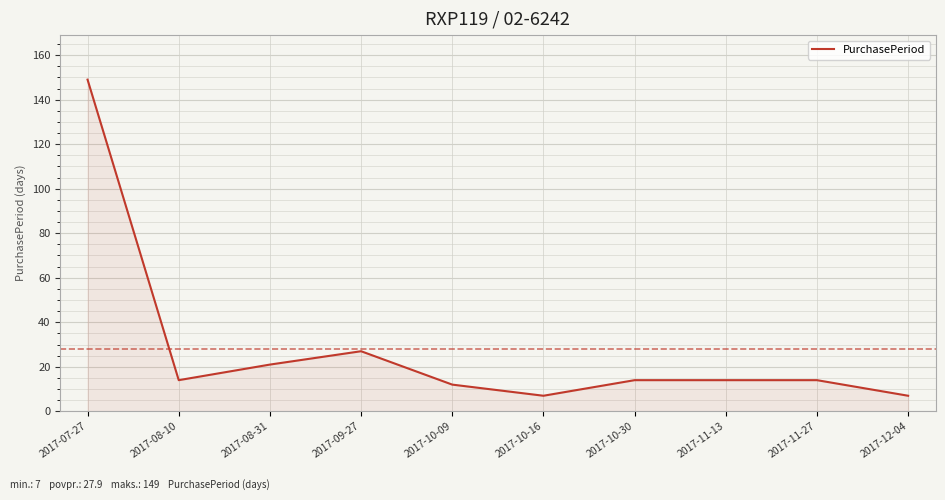

Reading left to right, list all the values displayed in this chart.

149	14	21	27	12	7	14	14	14	7